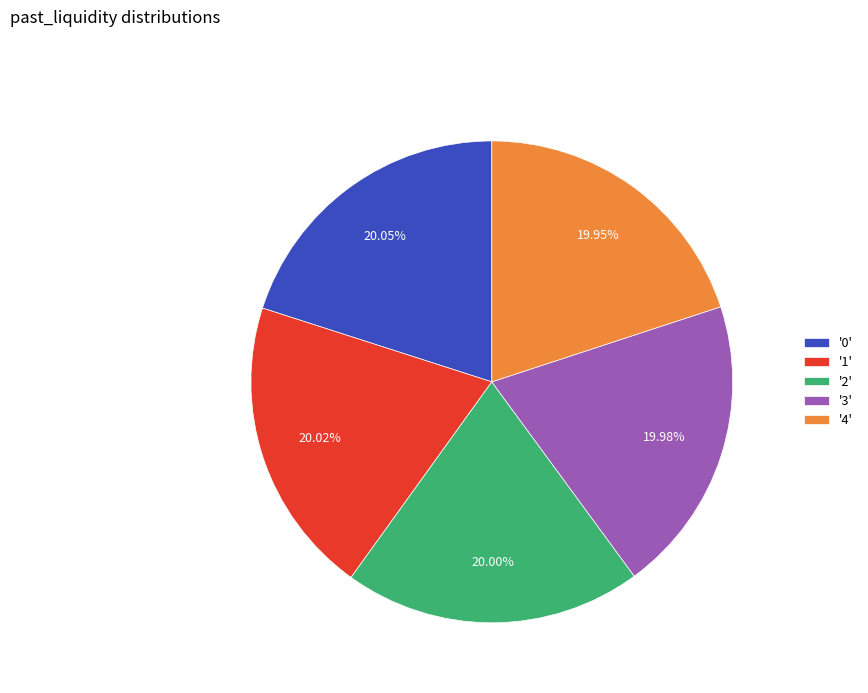

What is the ratio of the value at '1' to the value at '0'?

1.0